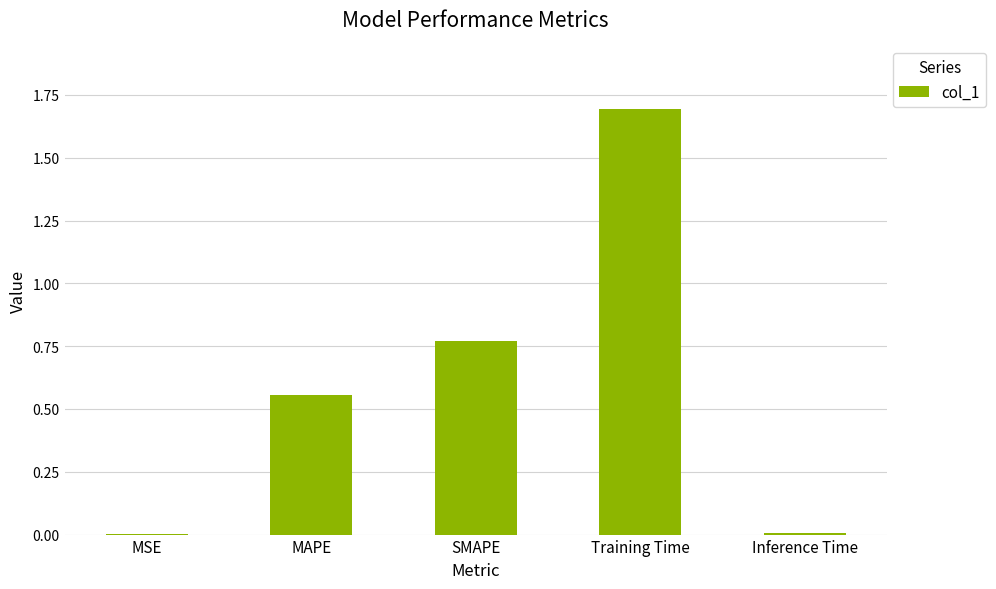

The value at Training Time is 2.6. True or false?

False